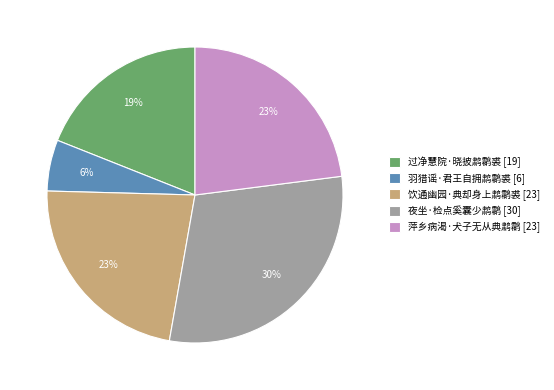

What is the smallest slice in the pie chart?

羽猎谣·君王自拥鹔鹴裘